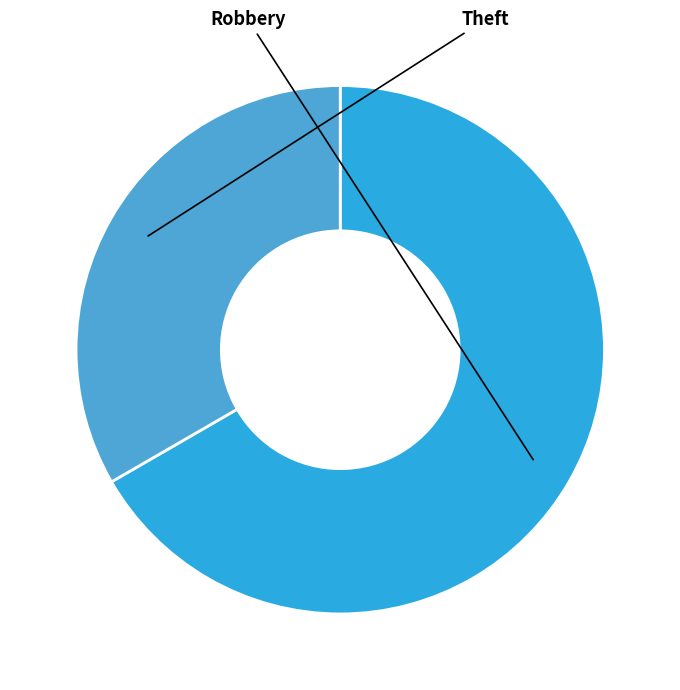

Is it true that Theft is 22% of the pie?

False